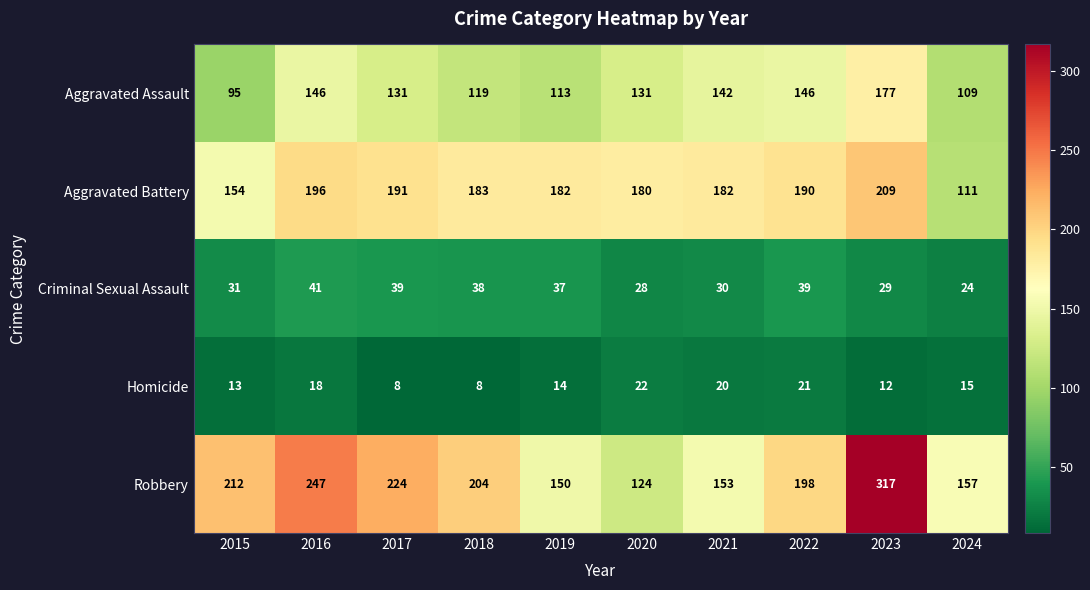

What is the difference between the Homicide values at 2017 and 2022?

13